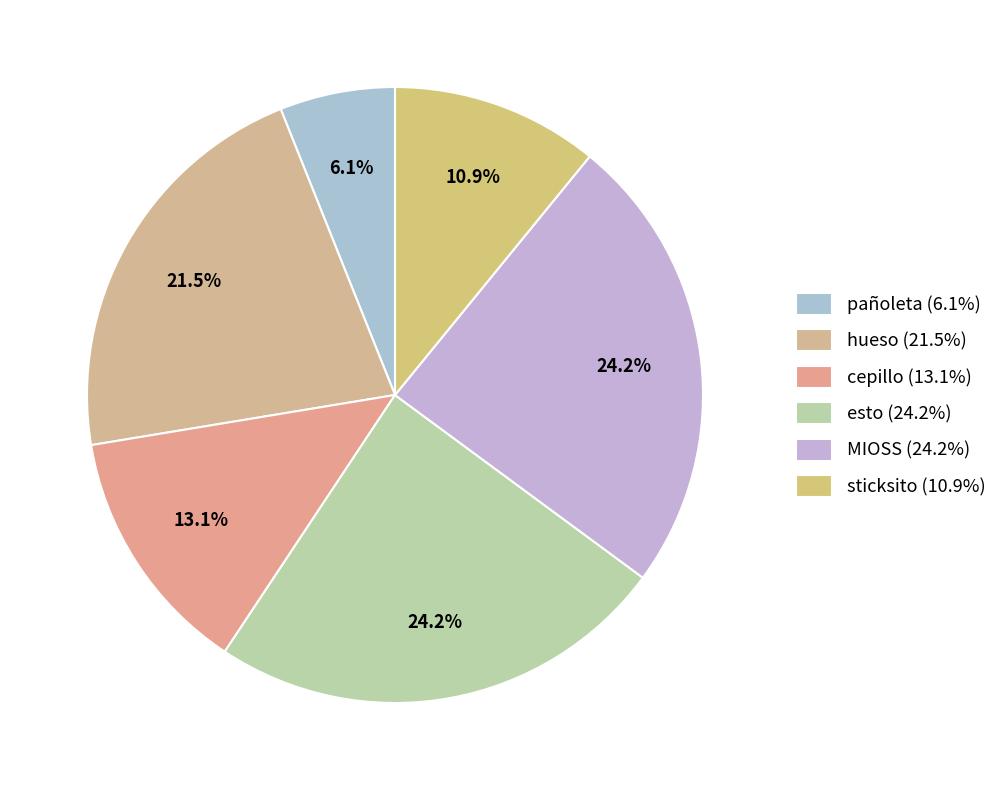

What is the total percentage of sticksito and cepillo?

24.0%